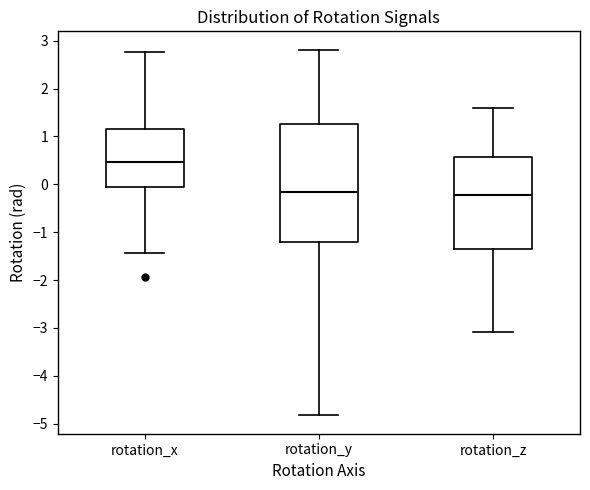

Comparing the boxes themselves (not the whiskers), which one is the tallest?

rotation_y